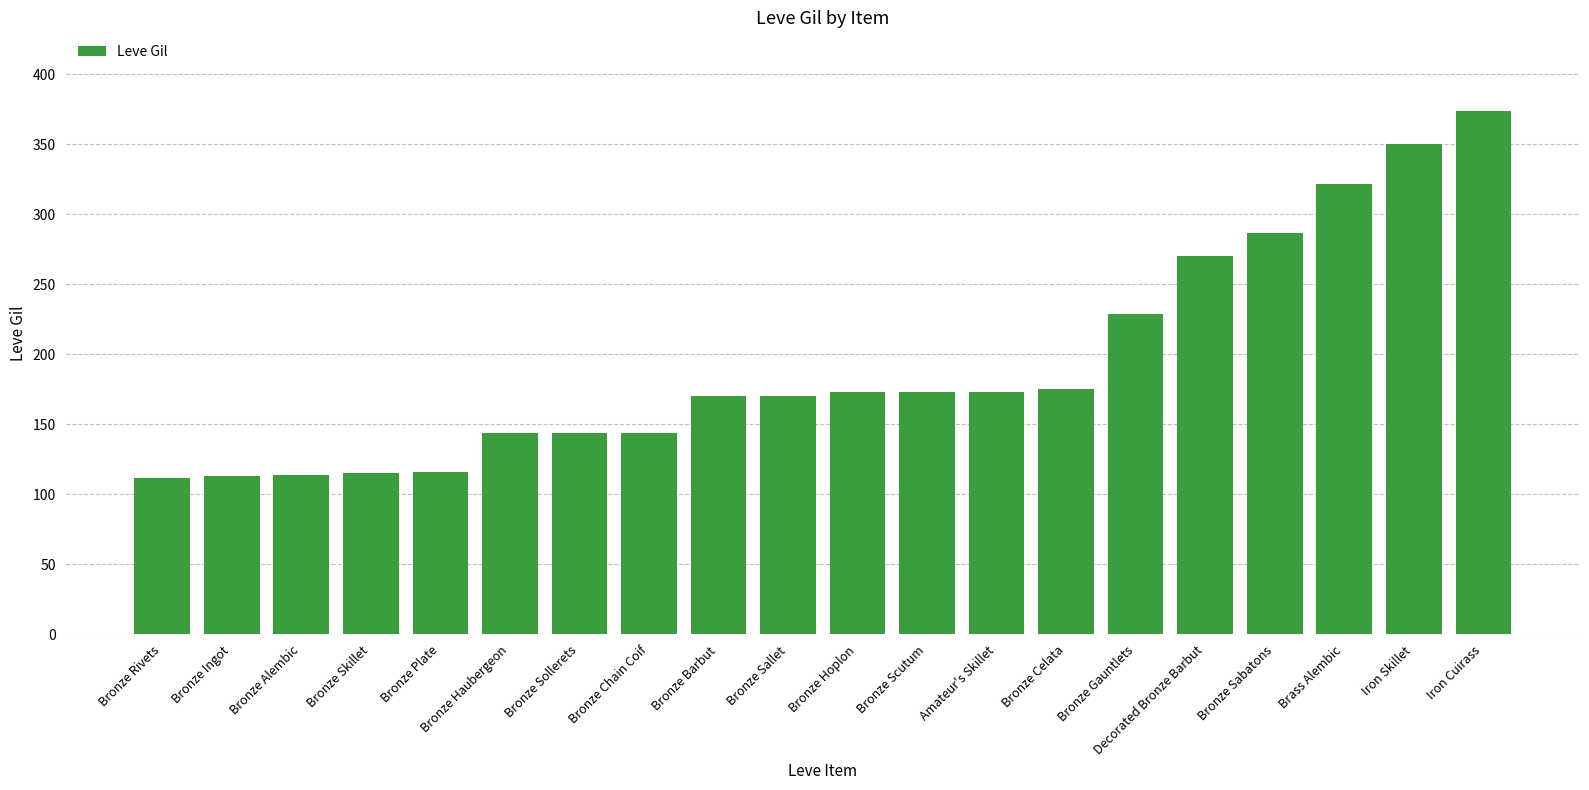

Is it true that the value at Bronze Celata is 175?

True